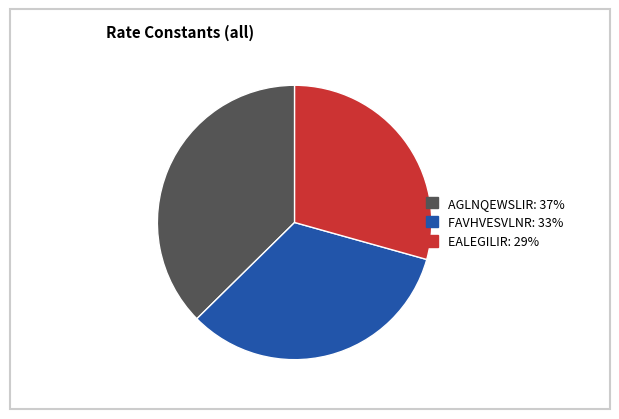

Is there any slice that represents more than half of the pie?

No